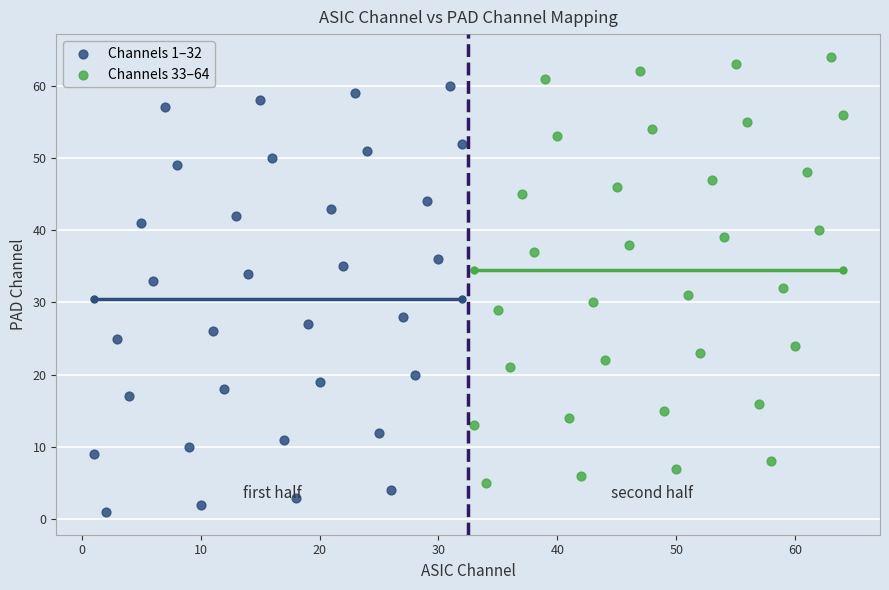

Which series reaches the minimum Y coordinate?

Channels 1–32